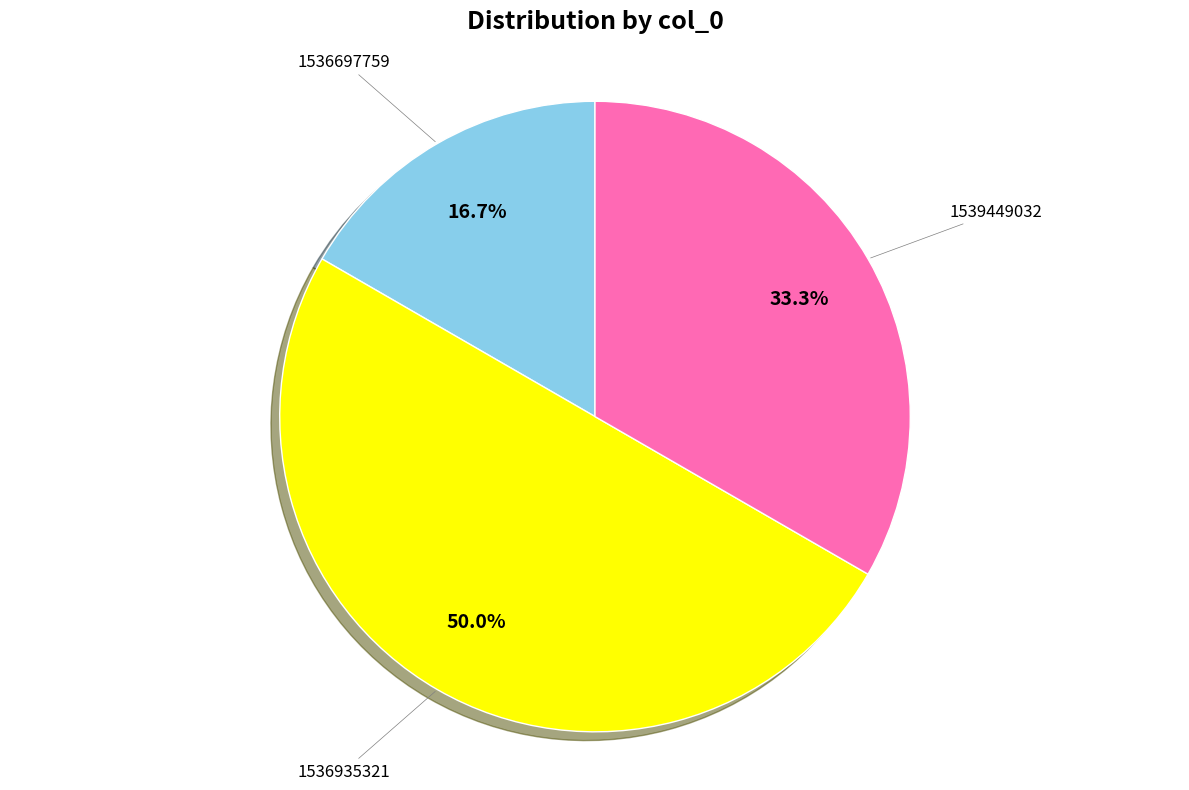

Count the number of slices in the pie.

3